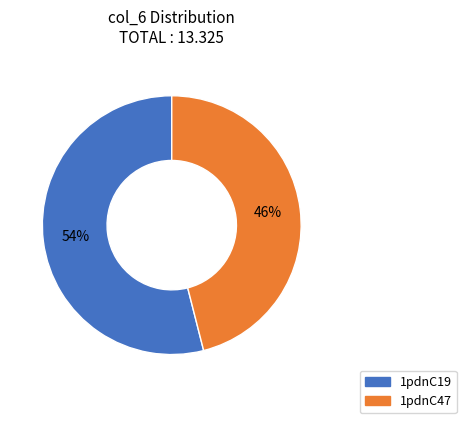

True or false: 1pdnC47 accounts for 39% of the total.

False